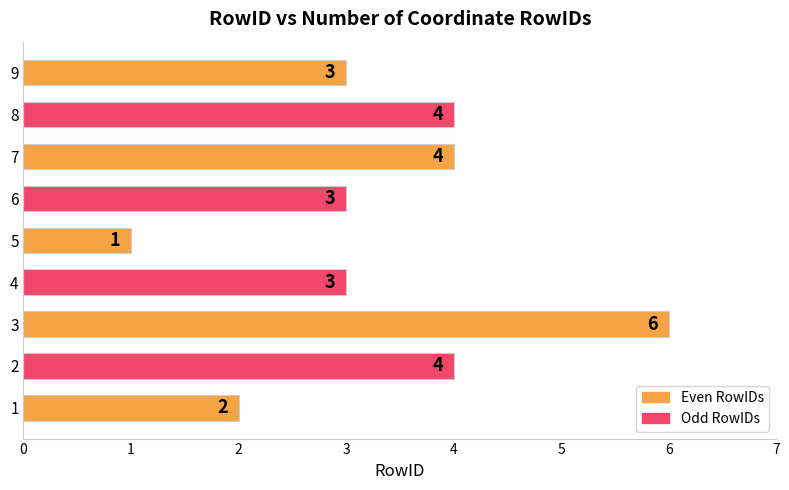

How many bars are there in total?

9